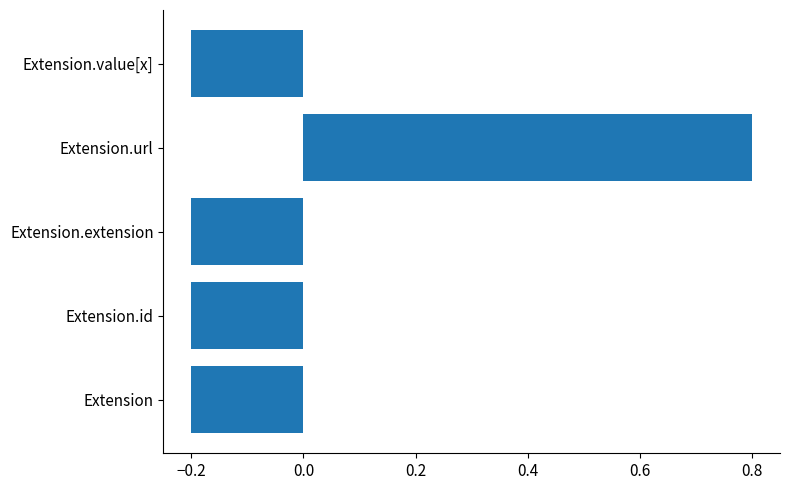

How many values are below zero?

4